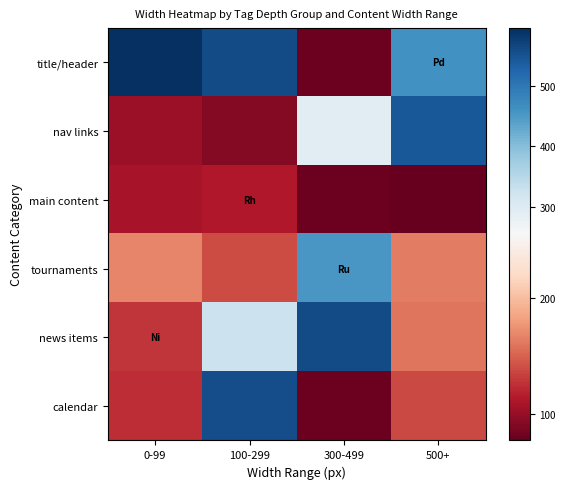

What is the total value across all series at 300-499?

1548